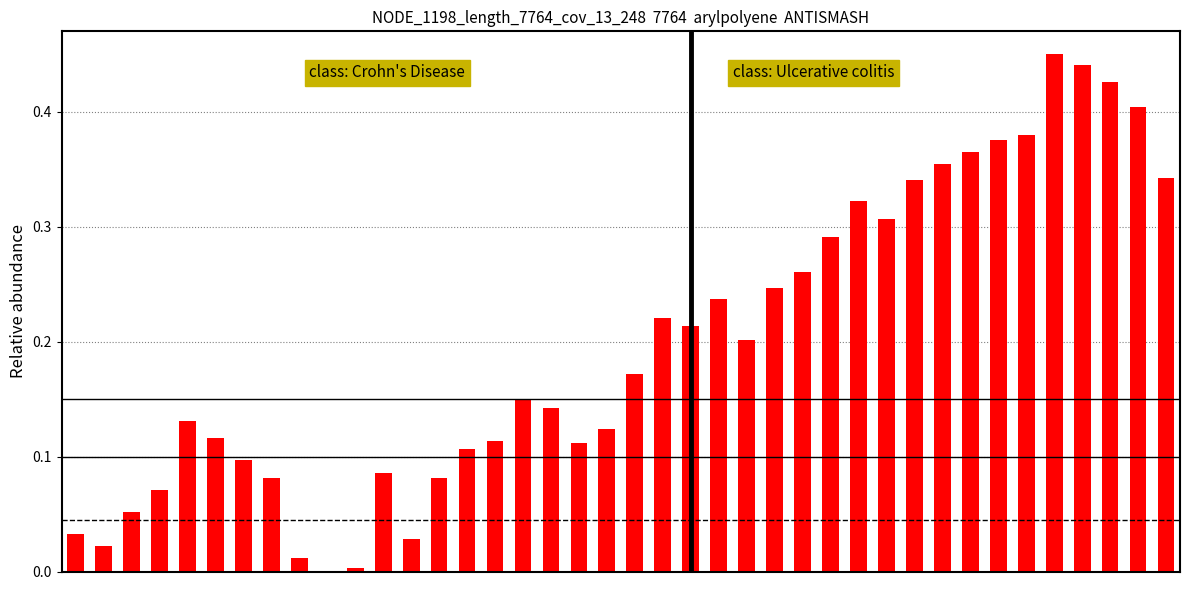

Are the bars horizontal?

No